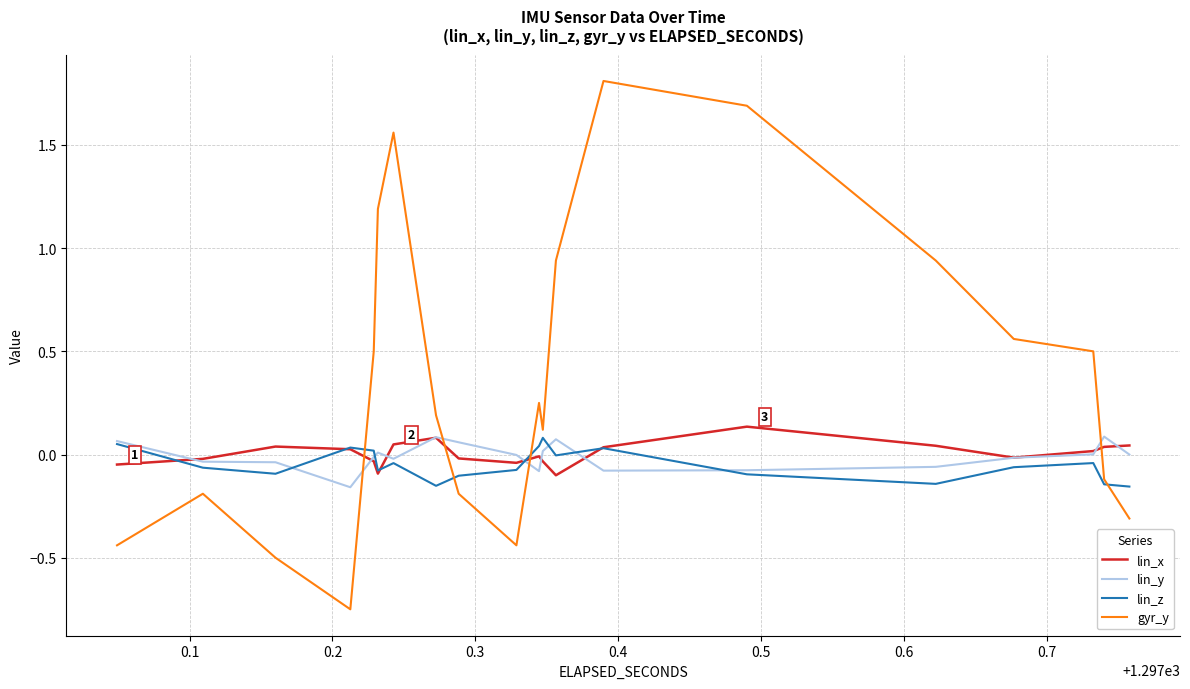

What is the difference between the highest and lowest values at 38?

0.4